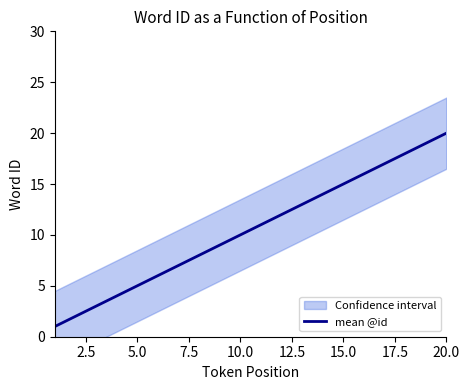

How many distinct data groups are displayed?

1